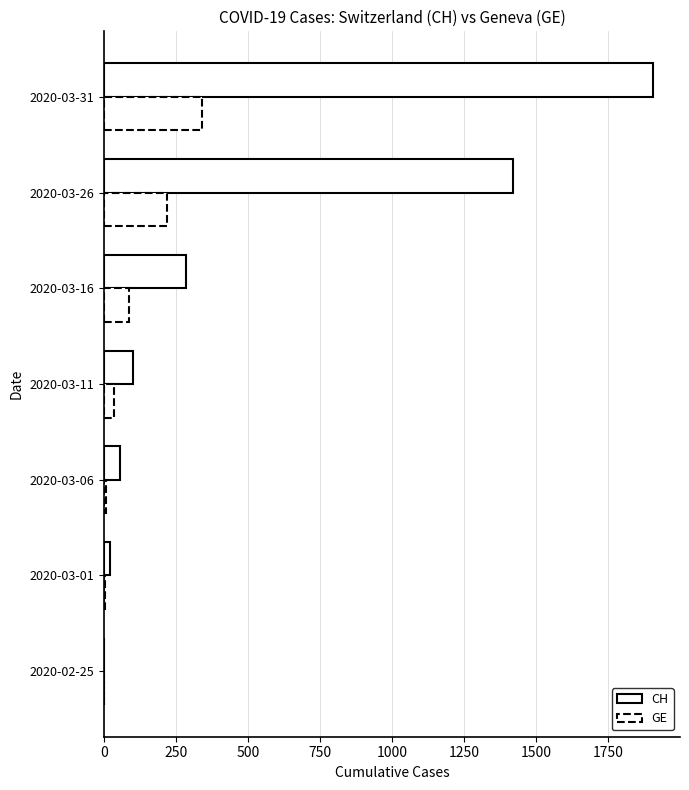

Reading right to left, what are all the values shown in this chart?

CH: 1904	1421	286	99	54	21	0
GE: 341	220	87	34	7	3	0